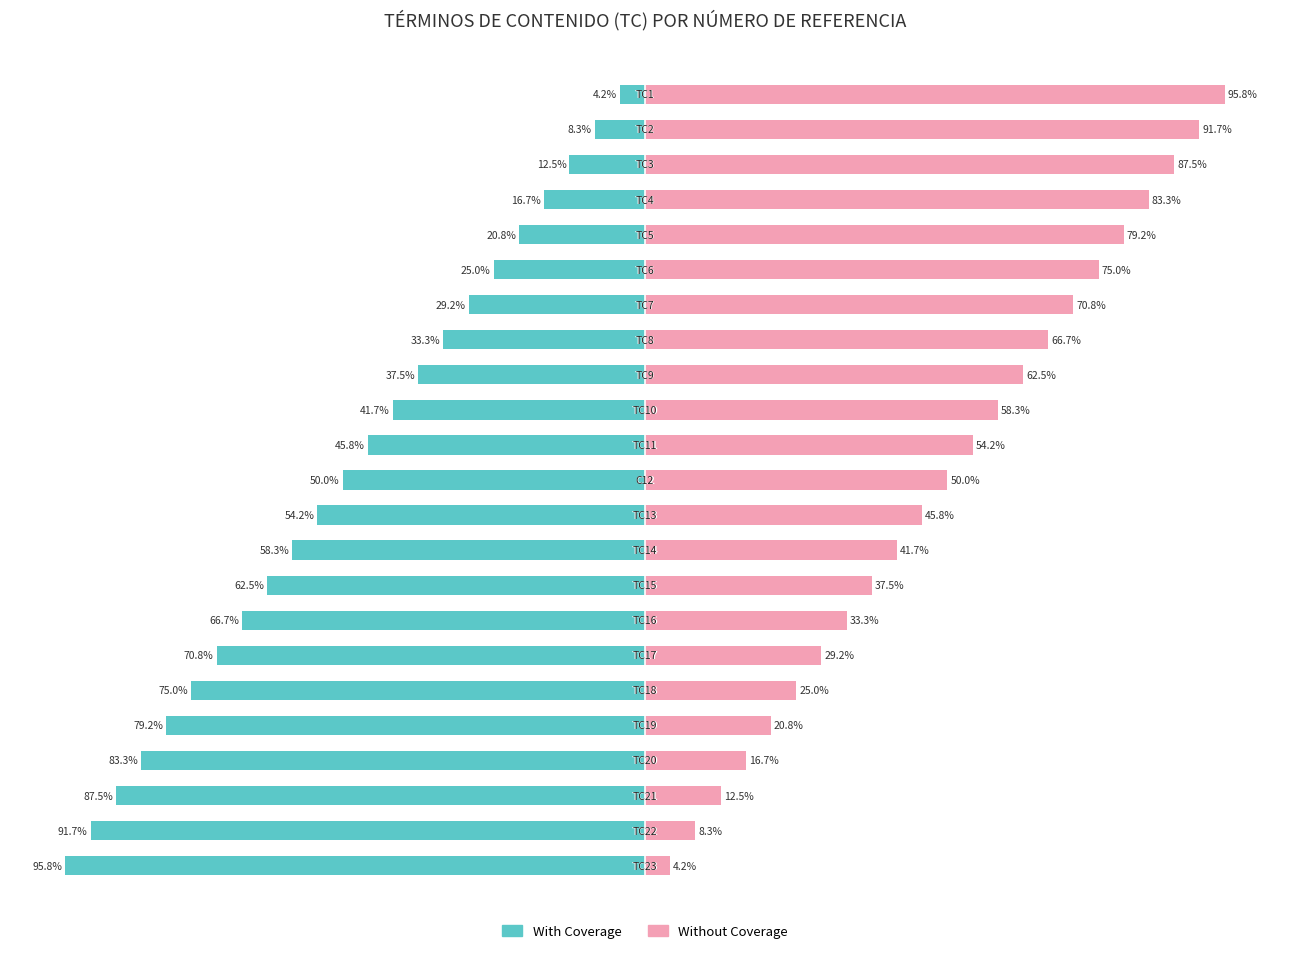

What is the difference between the Without Coverage values at 9 and 20?

45.8